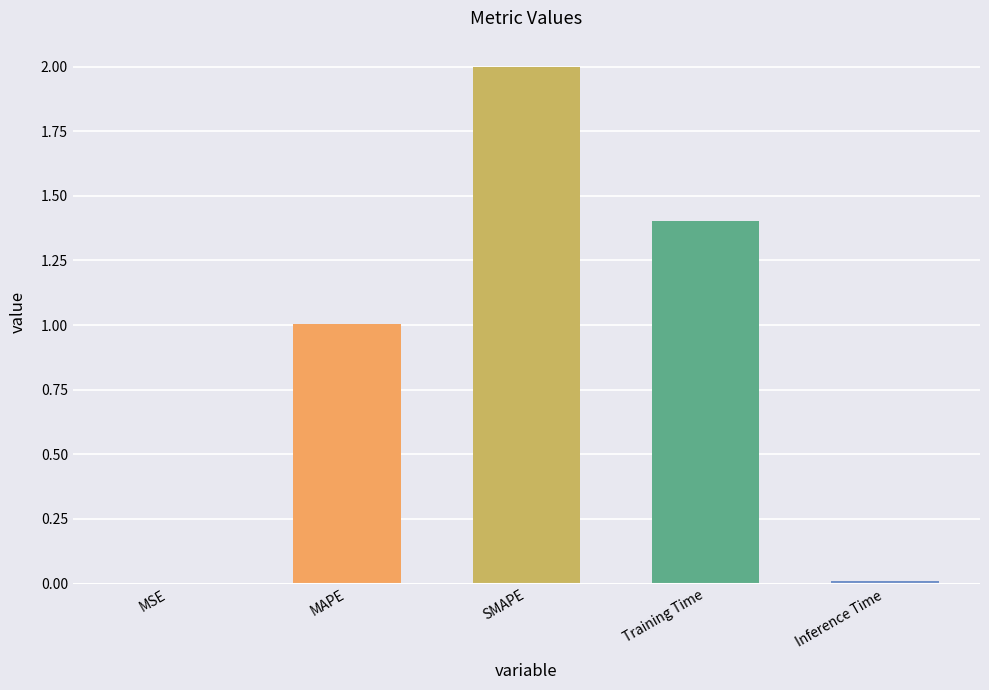

What is the difference between the values at Training Time and SMAPE?

0.6